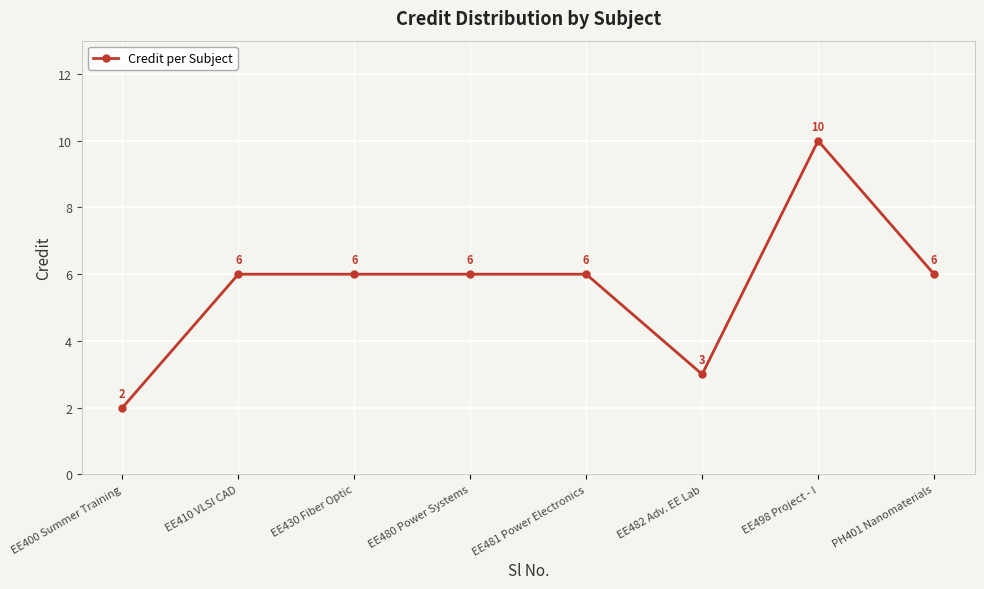

How many lines are shown in the chart?

1